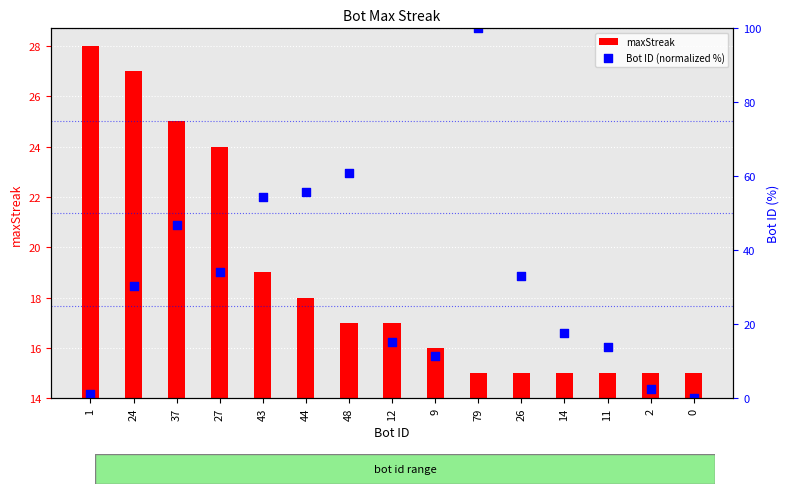

At how many categories does at least one series exceed 81?

1